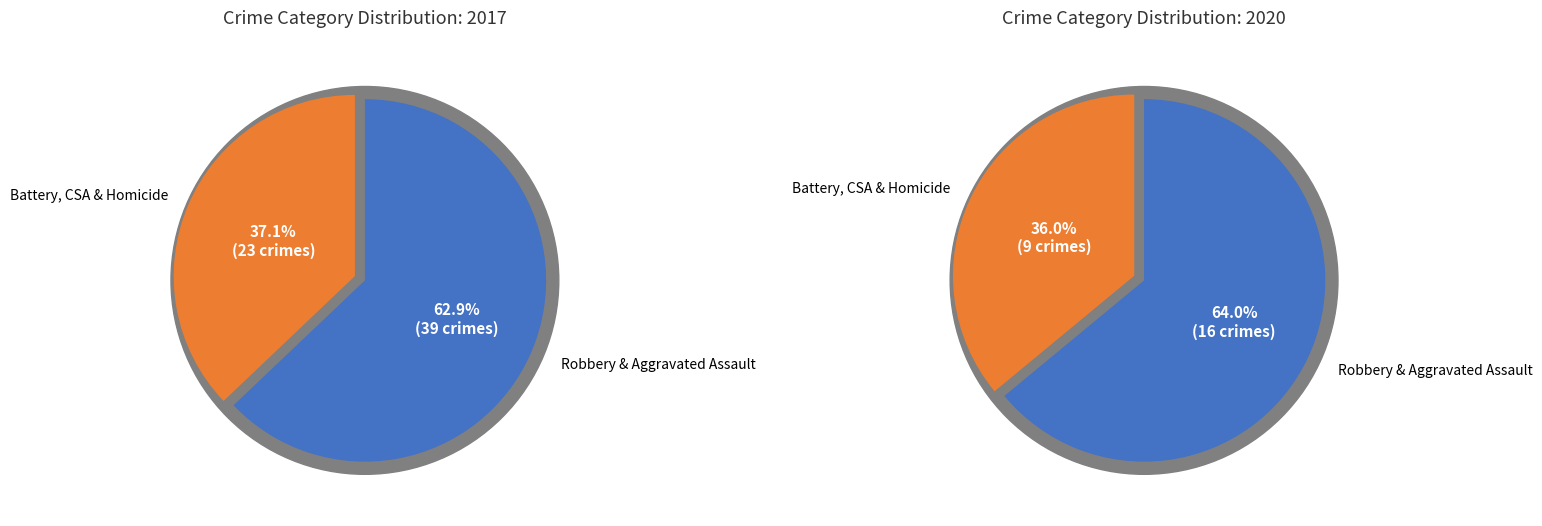

True or false: Aggravated Battery accounts for 36% of the total.

False